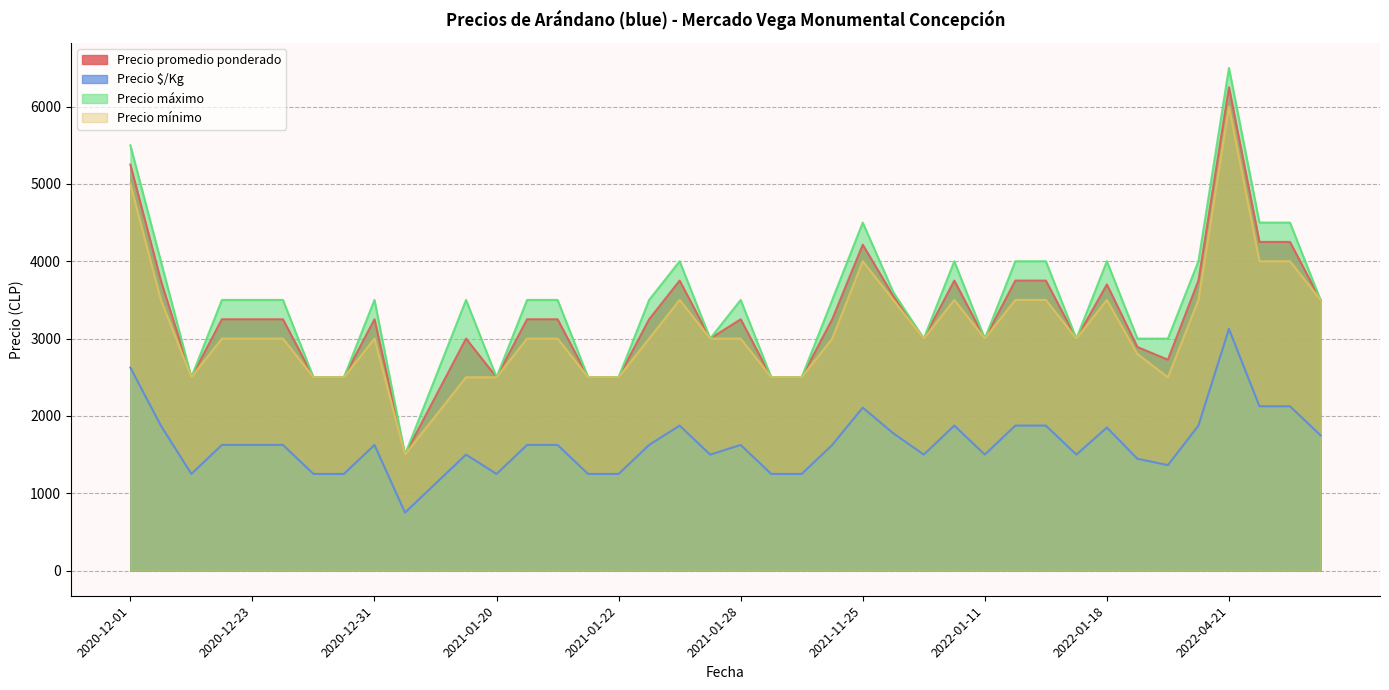

How many data points does each series have?

40